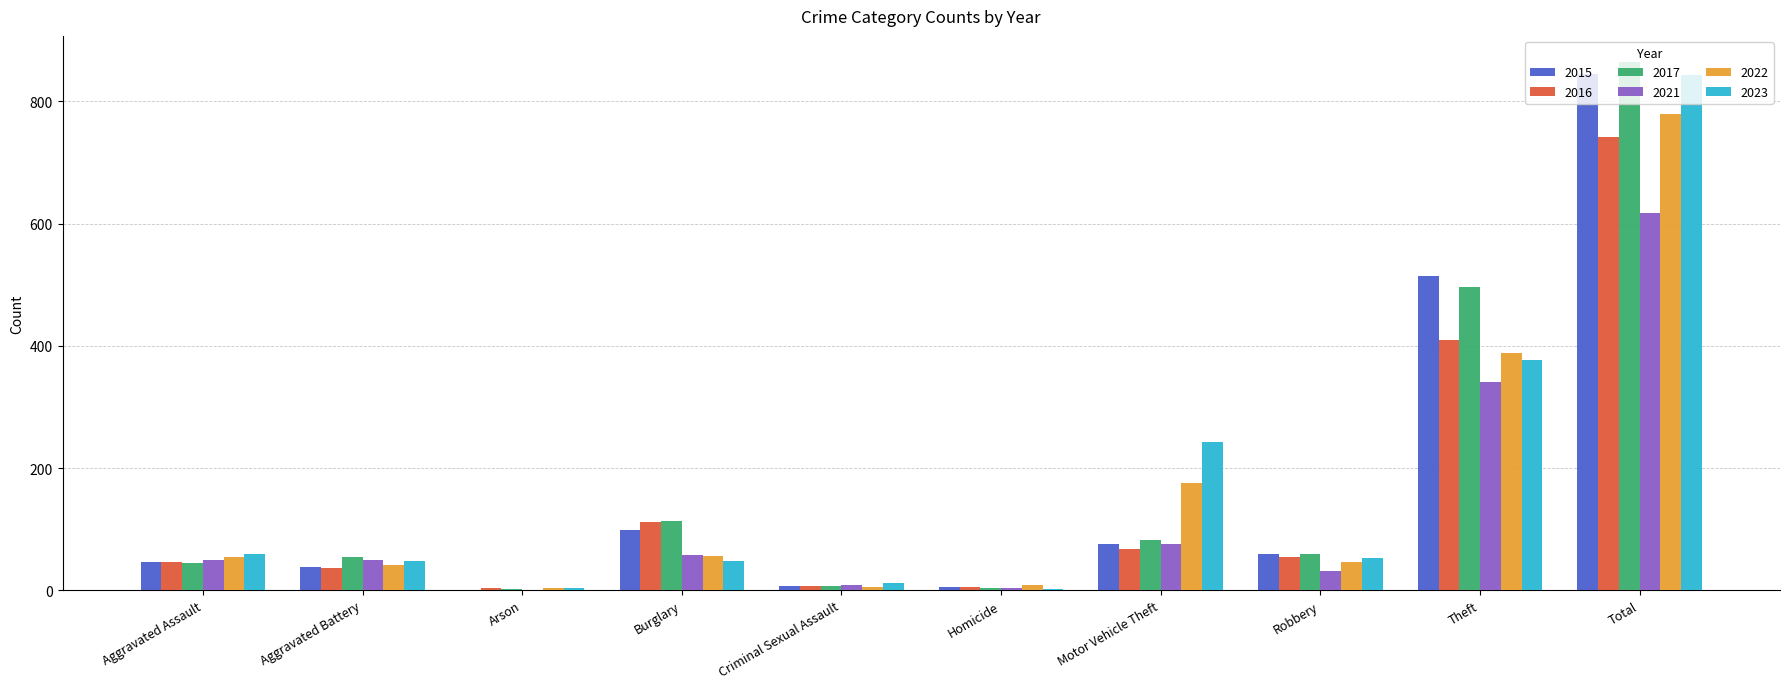

What is the highest value of the 2017 series?

864